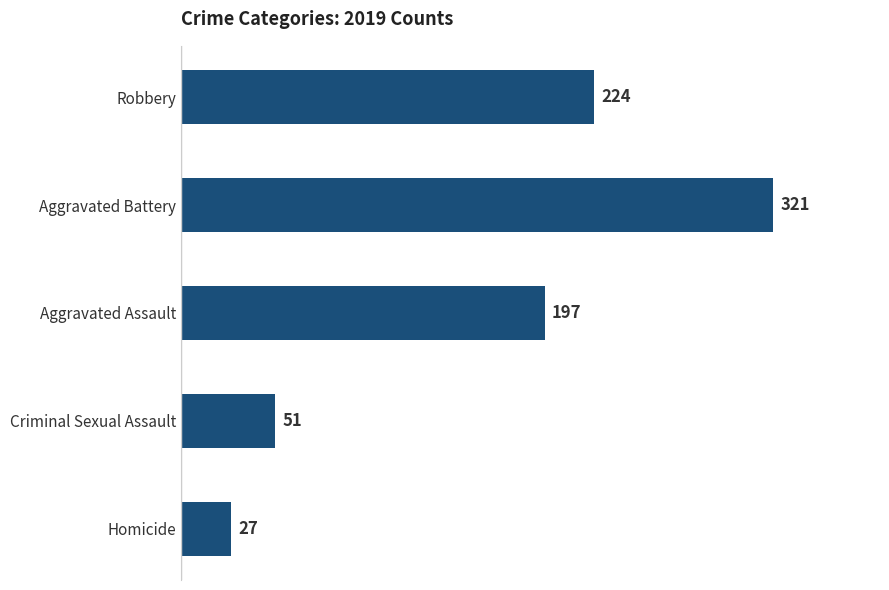

Reading top to bottom, extract all data points from this chart.

224	321	197	51	27